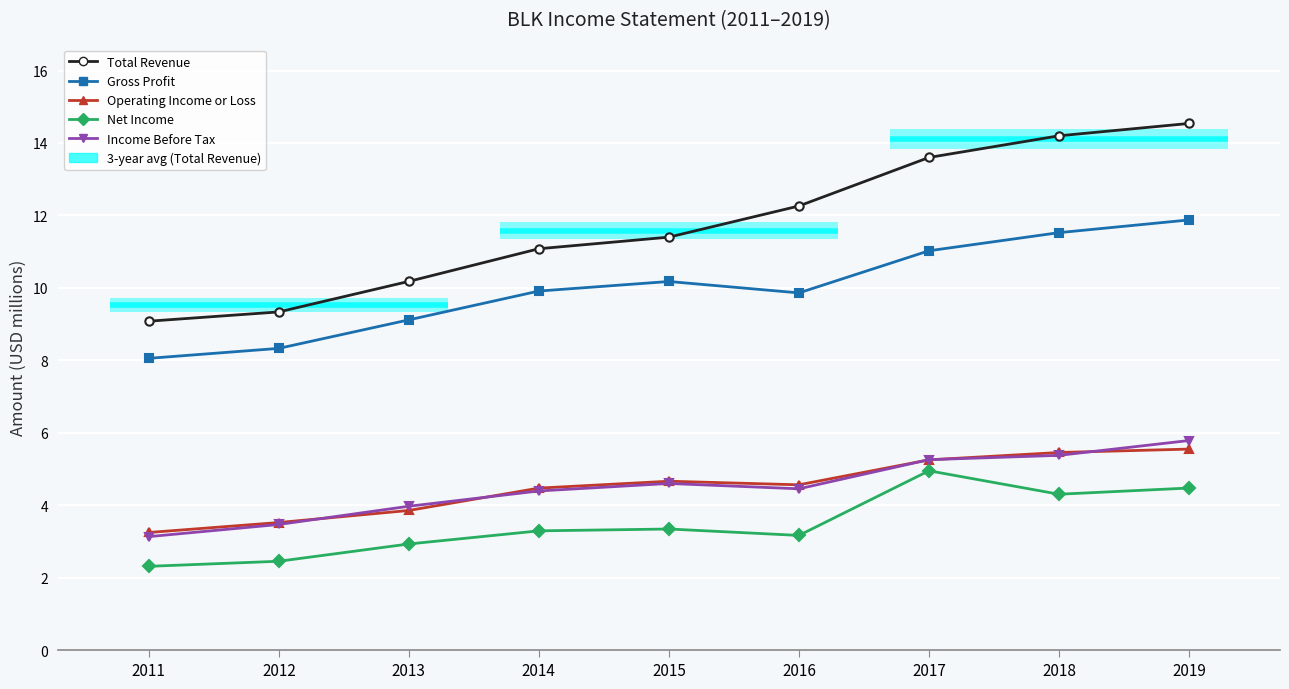

At 2014, list the series in order from smallest to largest.

Net Income, Income Before Tax, Operating Income or Loss, Gross Profit, Total Revenue